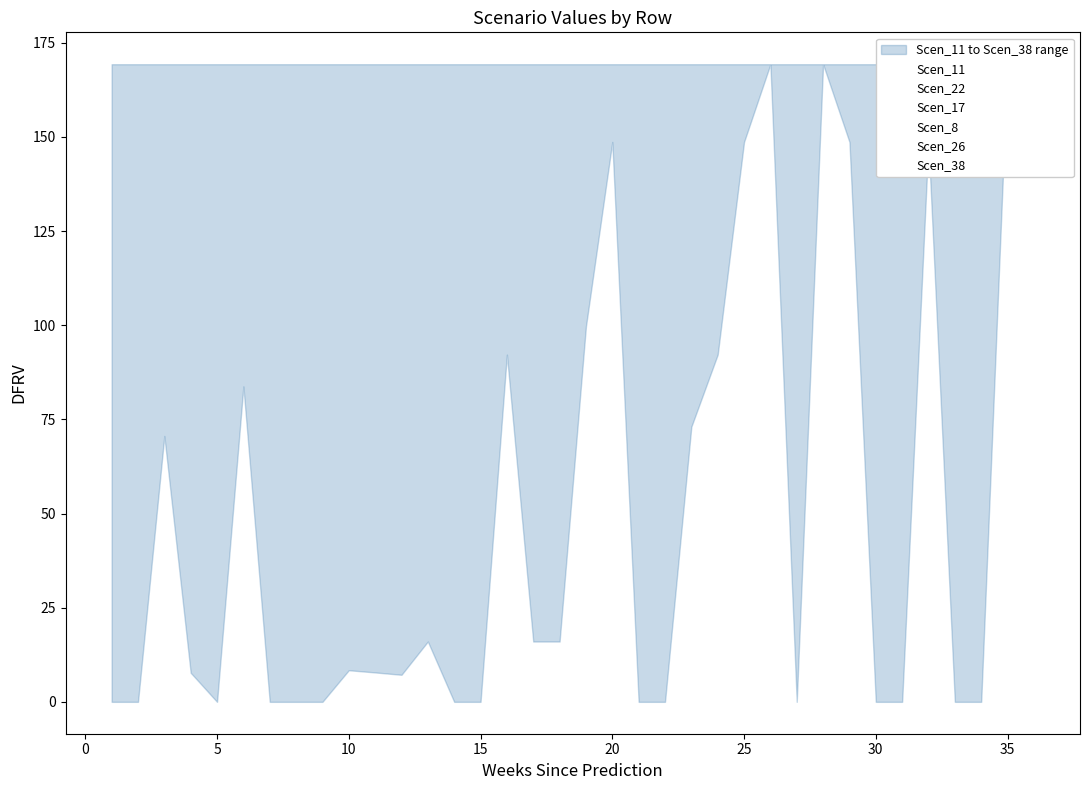

True or false: Scen_17 and Scen_11 intersect in this chart.

True